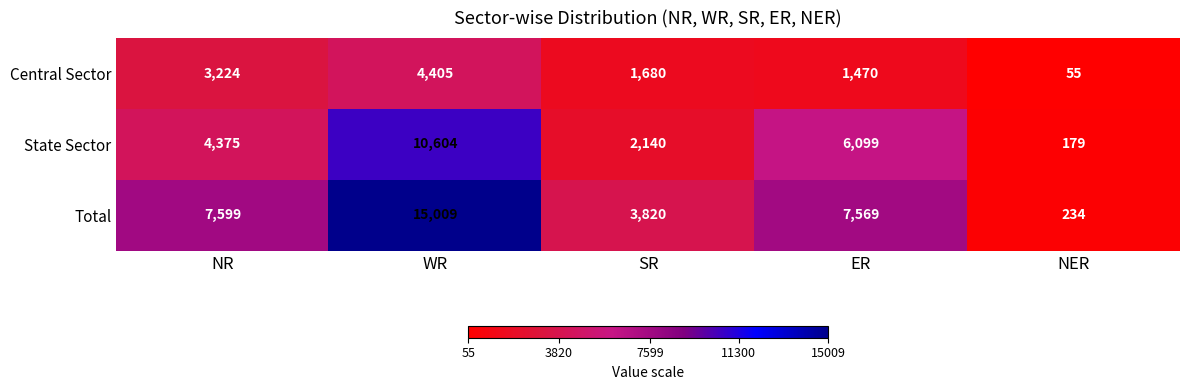

What is the minimum value shown in the chart?

55